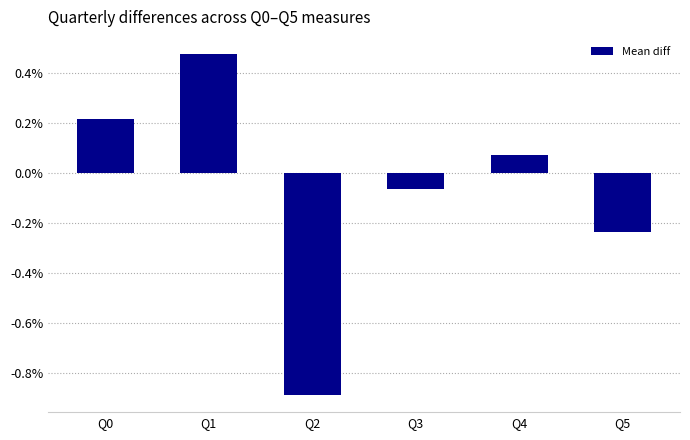

Which category has the highest value across all series?

Q1